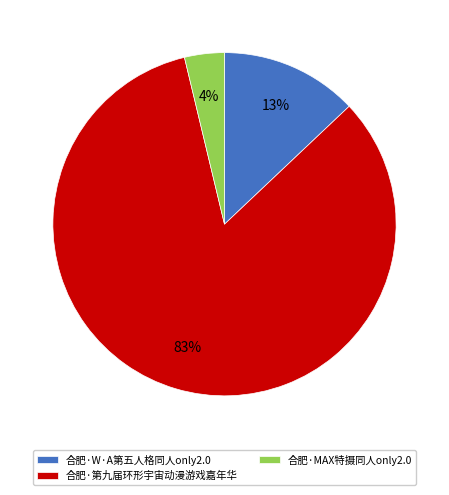

Combined, do 合肥·第九届环形宇宙动漫游戏嘉年华 and 合肥·W·A第五人格同人only2.0 account for over 50%?

Yes